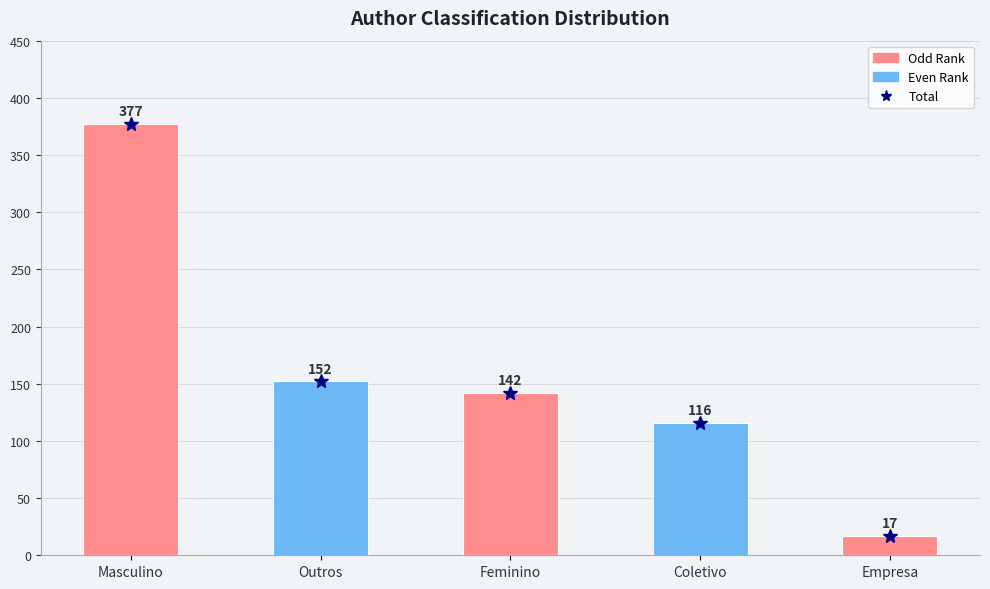

Reading left to right, extract all data points from this chart.

Total: 377	152	142	116	17
qtd: 377	152	142	116	17